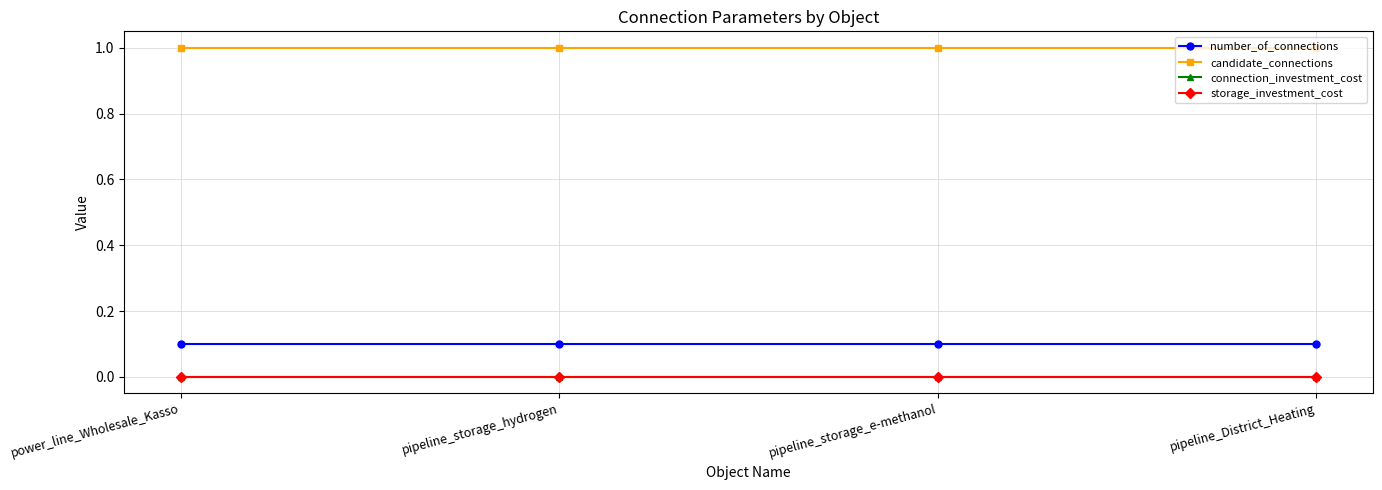

Is this an area chart (filled region under the line)?

No